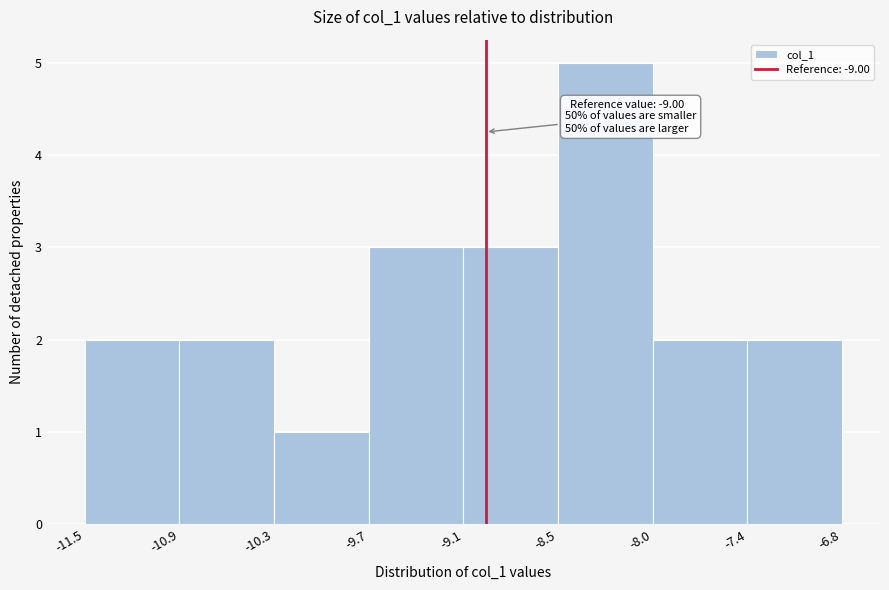

Over which range of the x-axis is the bar tallest?

-8.5 to -8.0